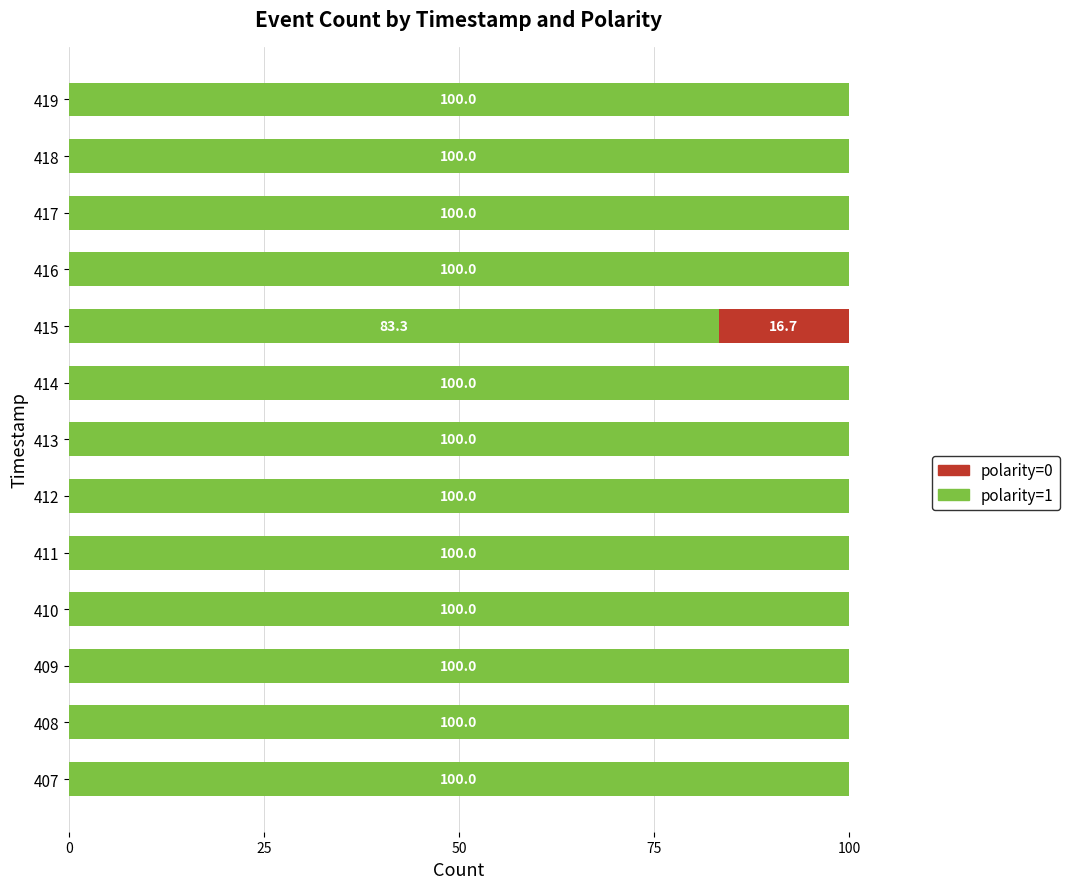

What are all the series names shown in the legend?

polarity=0, polarity=1